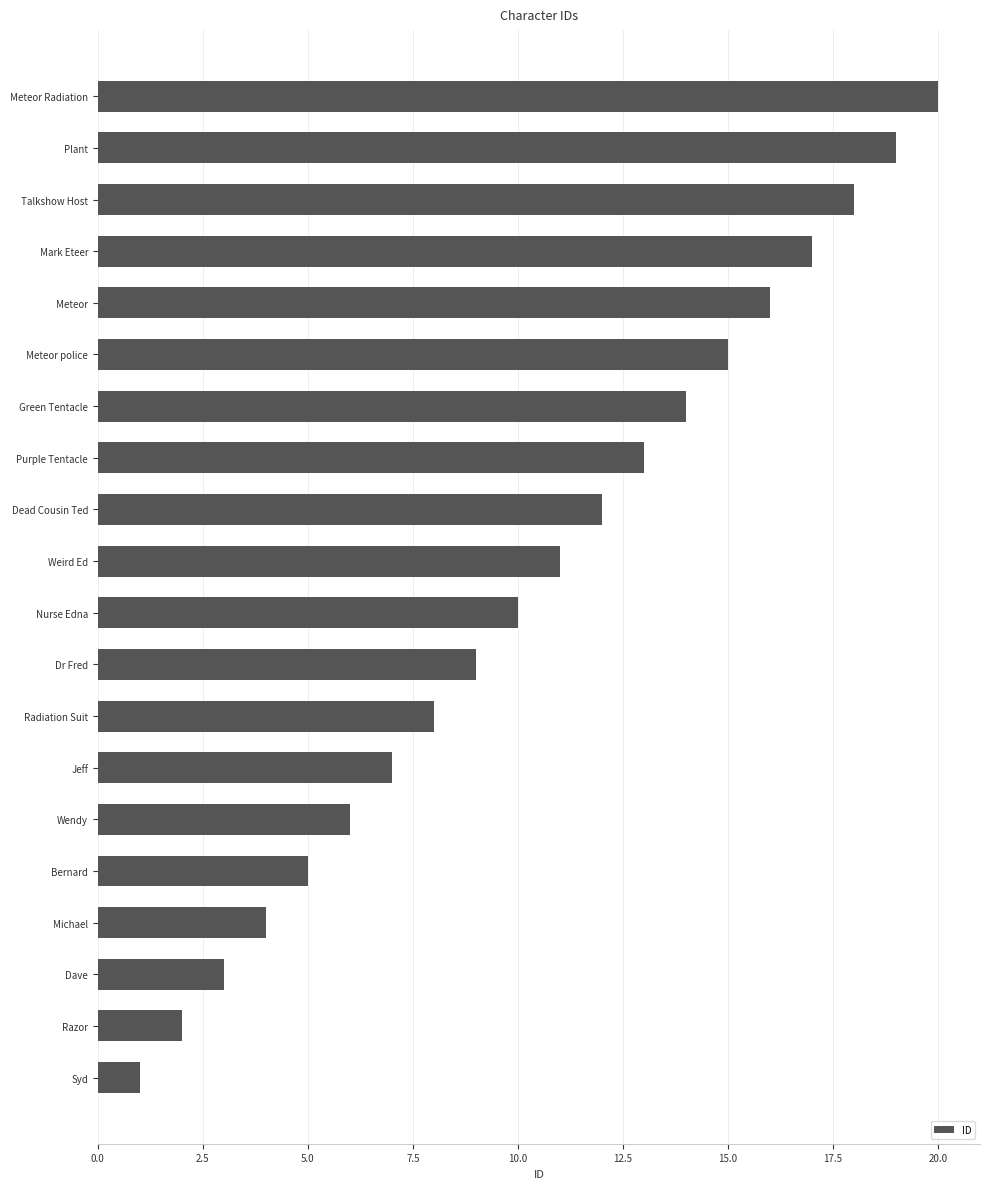

Are the bars horizontal?

Yes